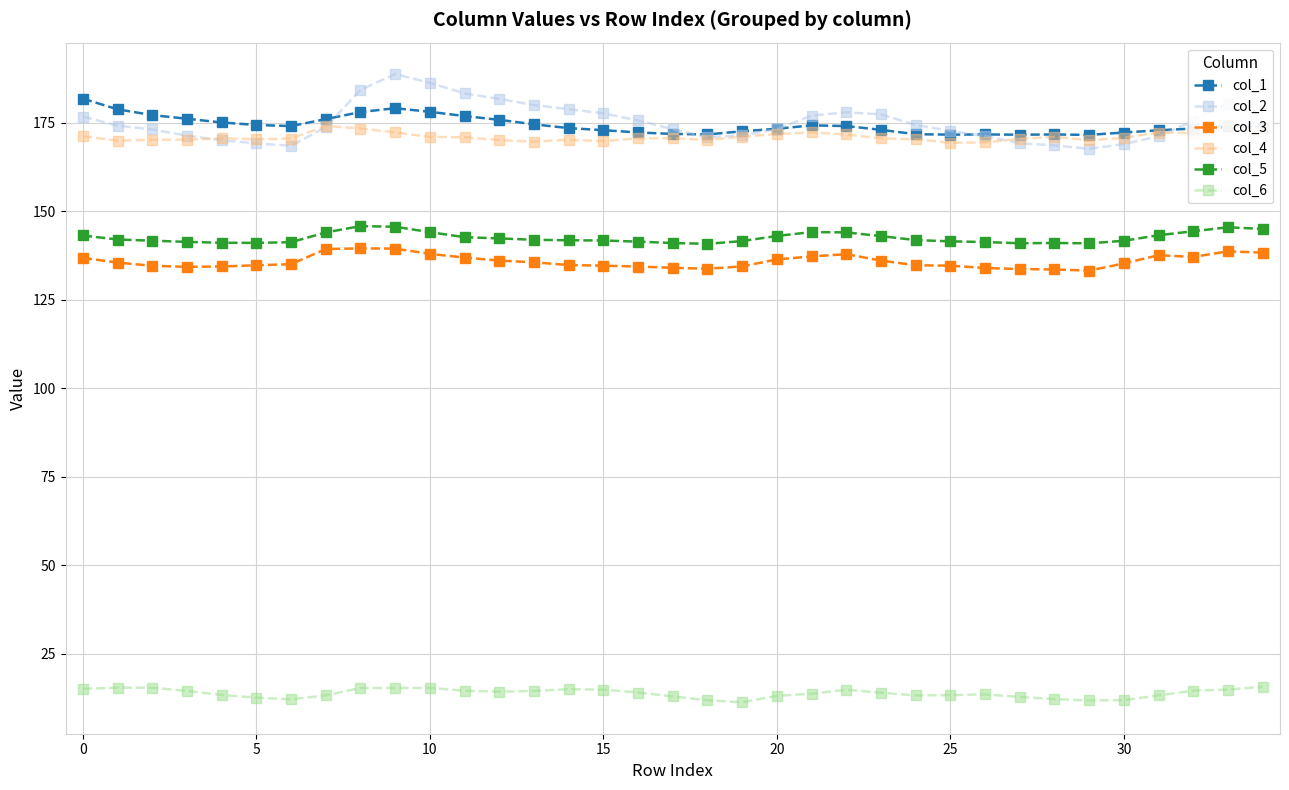

The col_1 series shows 181.8 at 0. True or false?

True